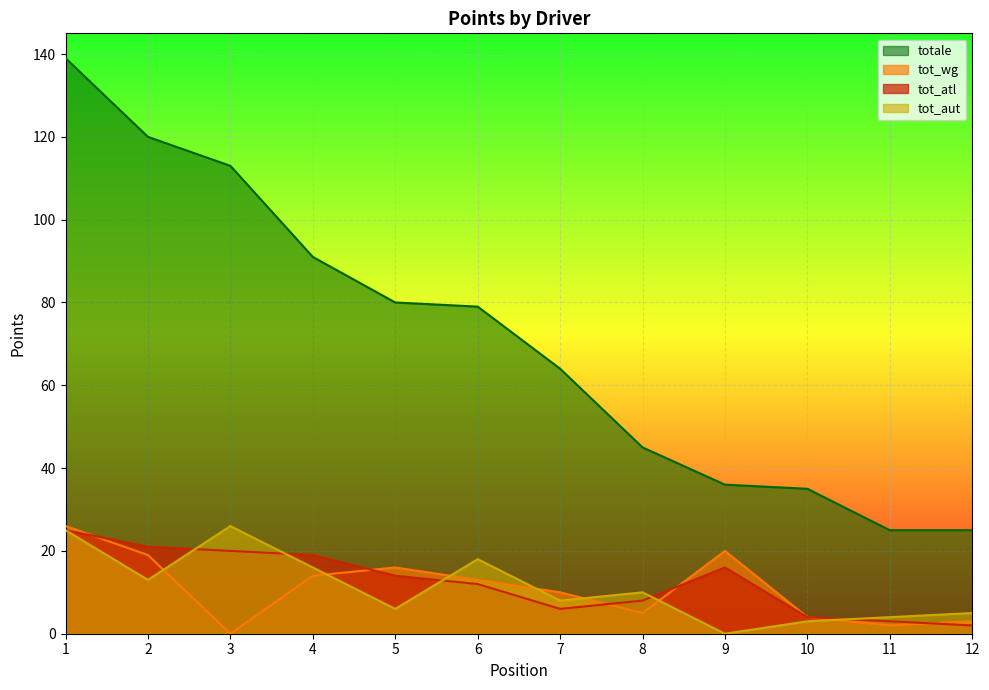

At which label is totale closest to 82?

5